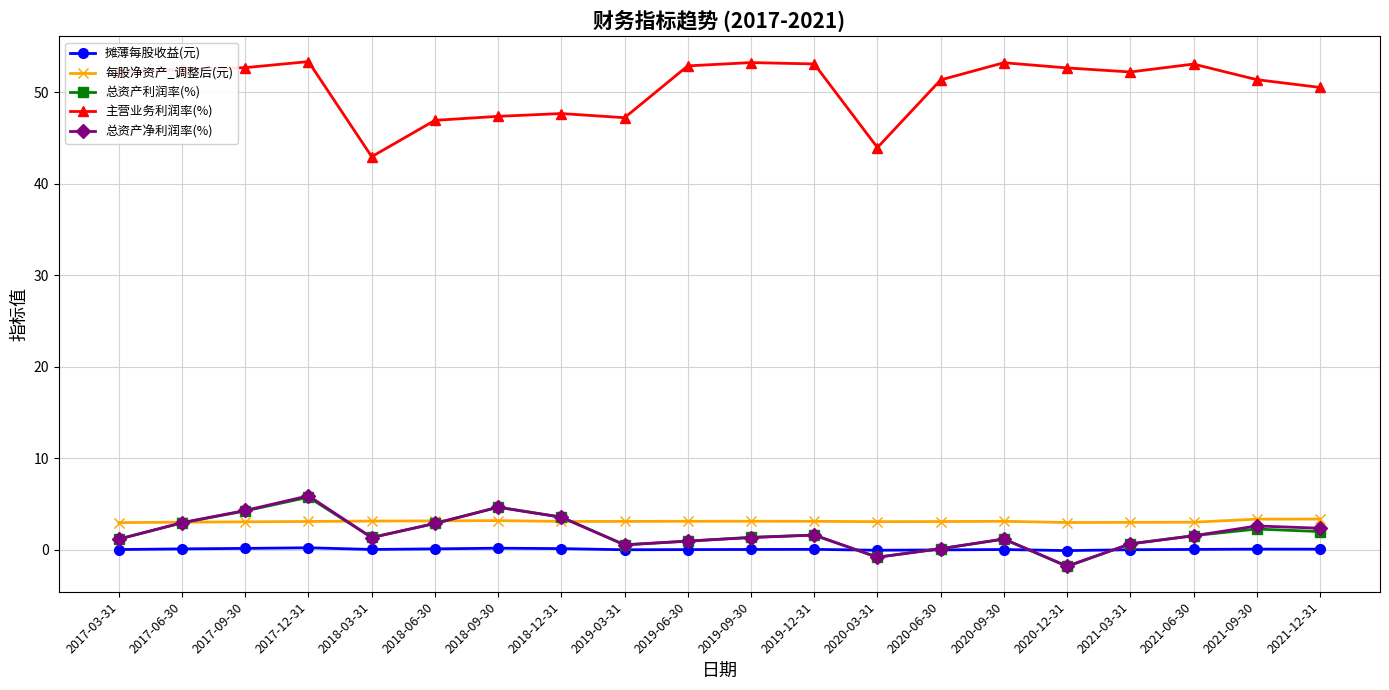

How many distinct data groups are displayed?

5